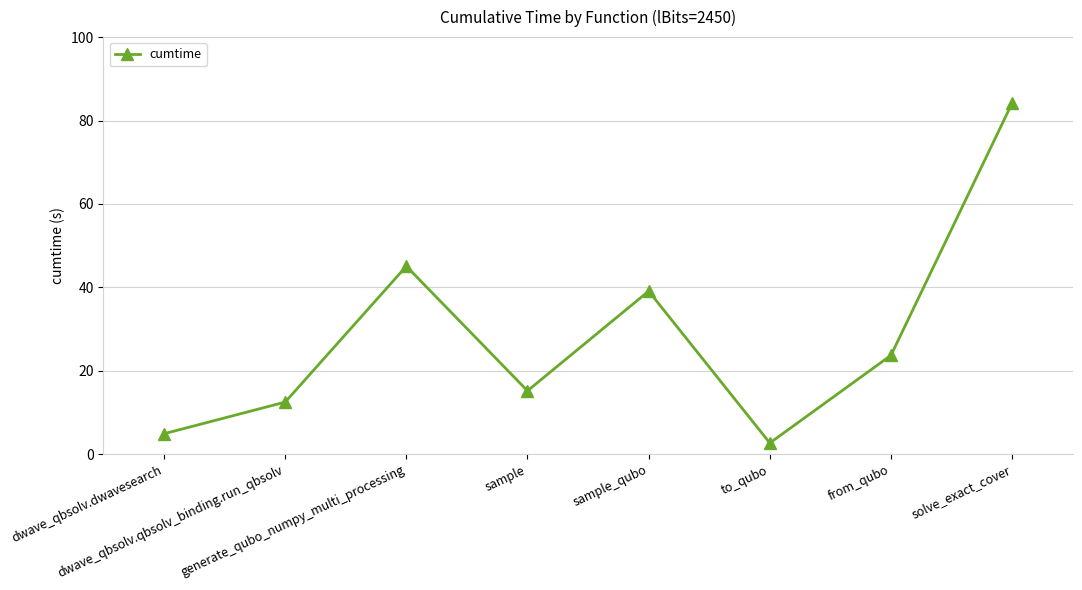

Reading right to left, transcribe all the data shown in this chart.

84.2	23.7	2.7	39.1	15.2	45.1	12.5	4.9